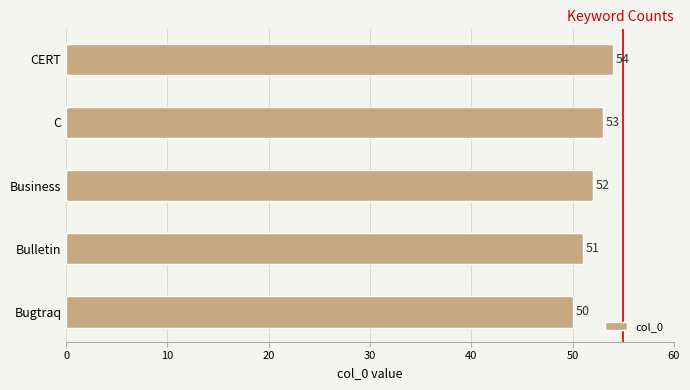

Is it true that the value at C is 53?

True